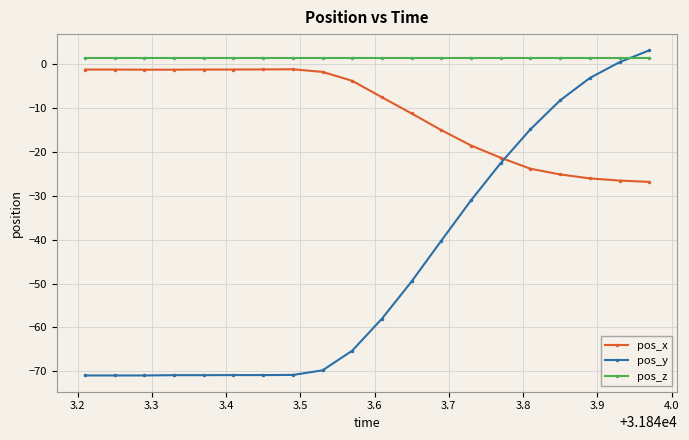

Which series has the largest total across all categories?

pos_z